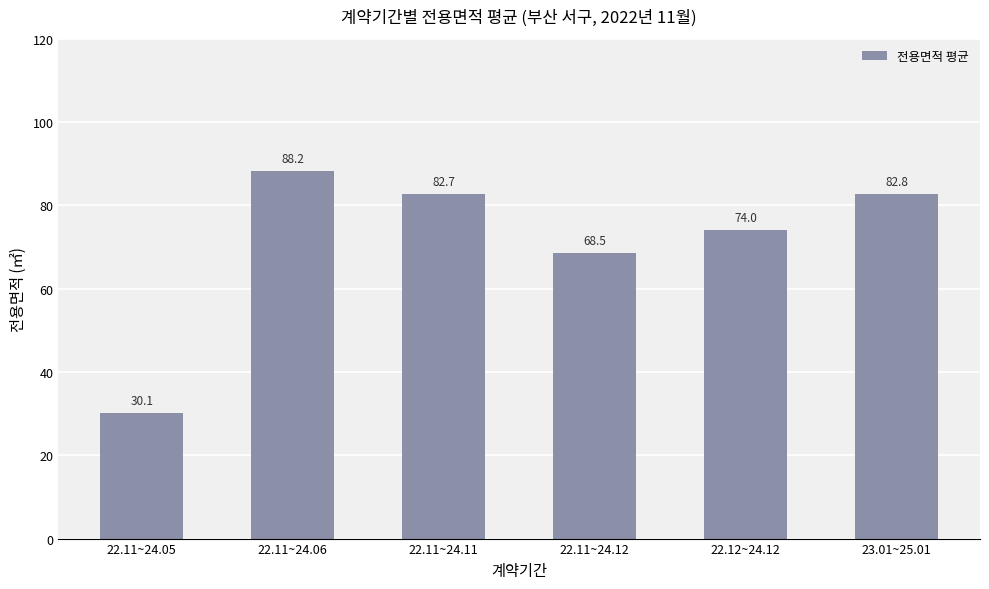

The value at 22.11~24.11 is 143.8. True or false?

False